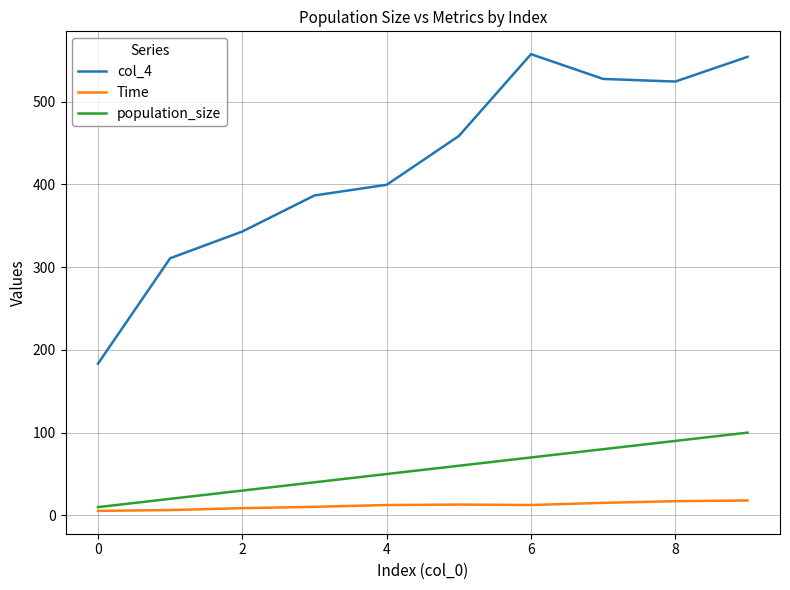

What is the maximum value for Time?

18.0